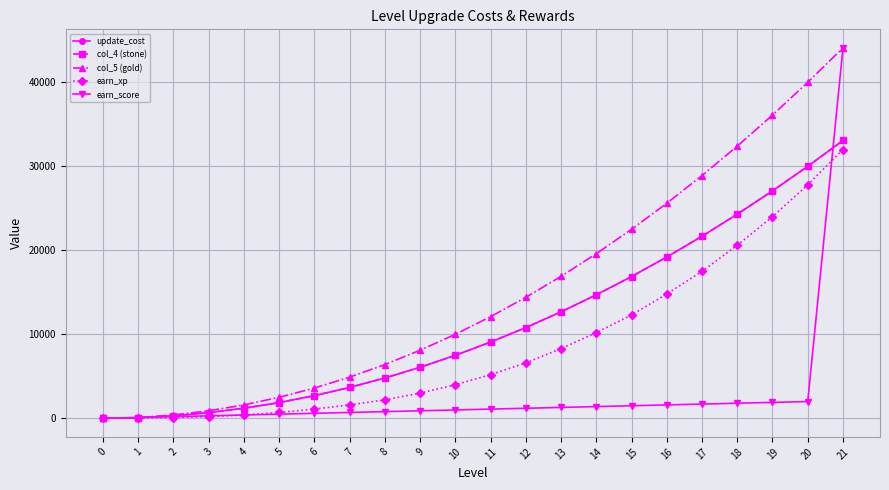

How many lines are shown in the chart?

5